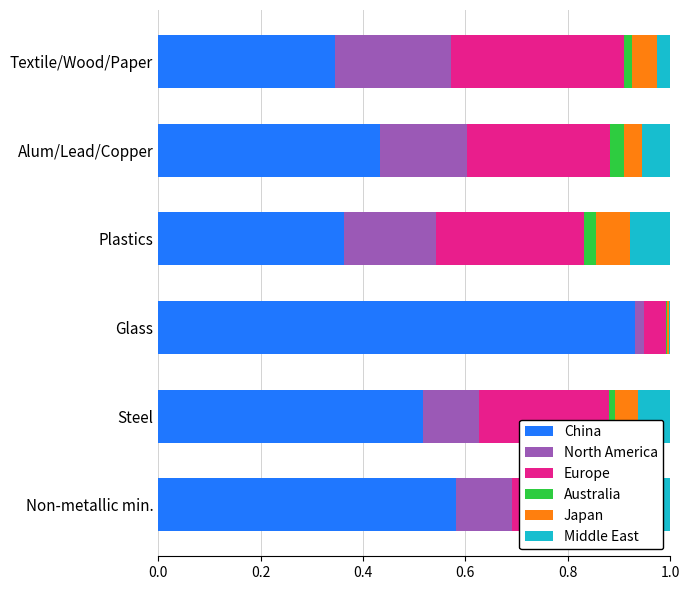

The China series shows 0.4 at Glass. True or false?

False